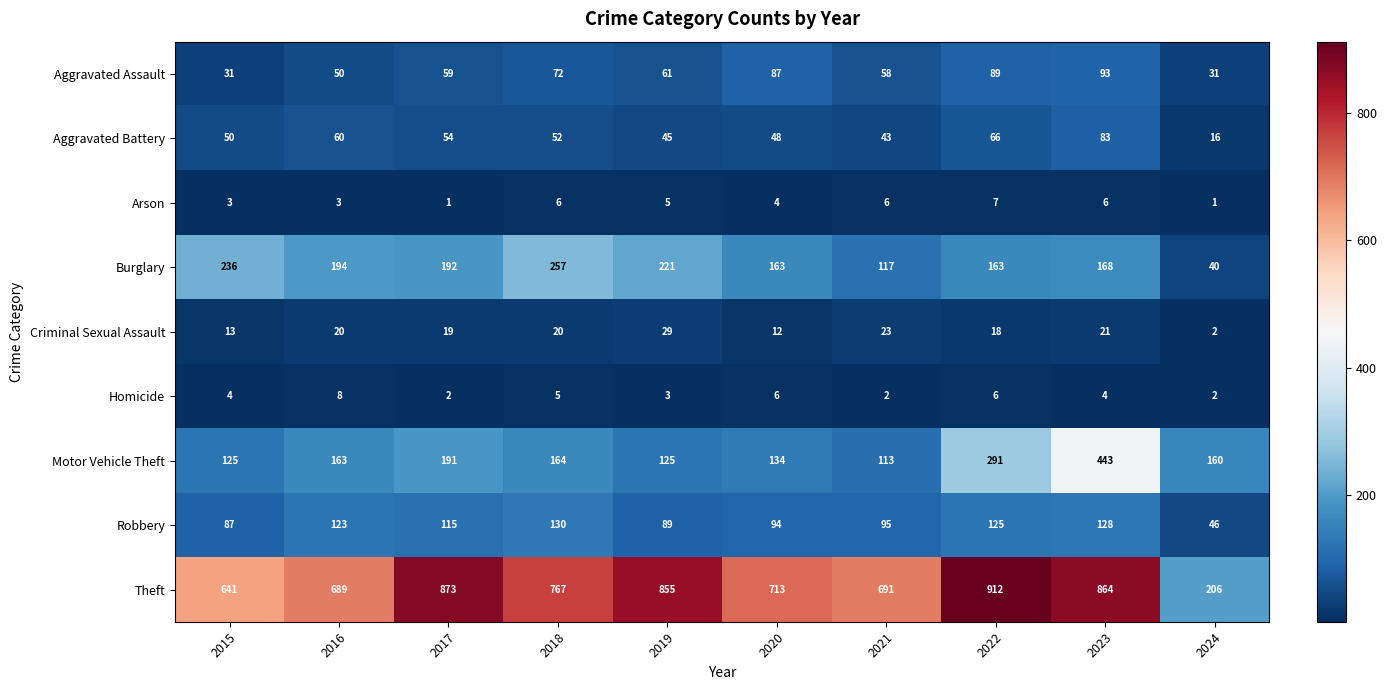

True or false: Criminal Sexual Assault has a value of 21 at 2023.

True